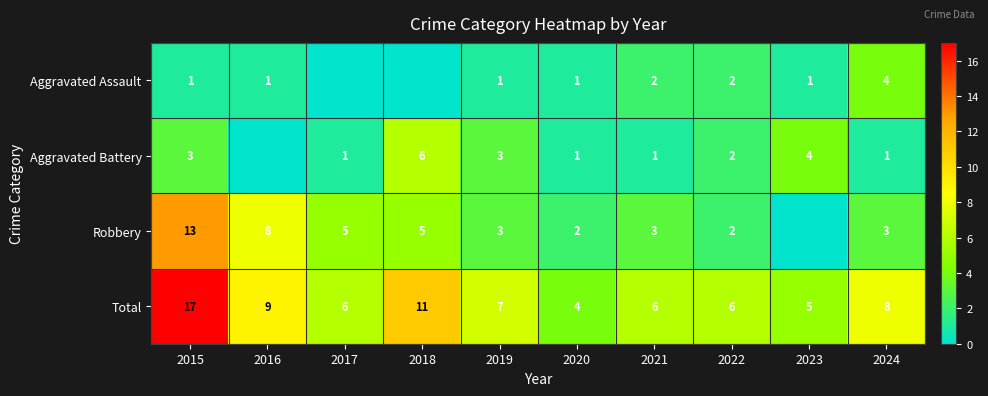

Is the value of Aggravated Assault at 2021 greater than the value of Aggravated Battery at 2017?

Yes